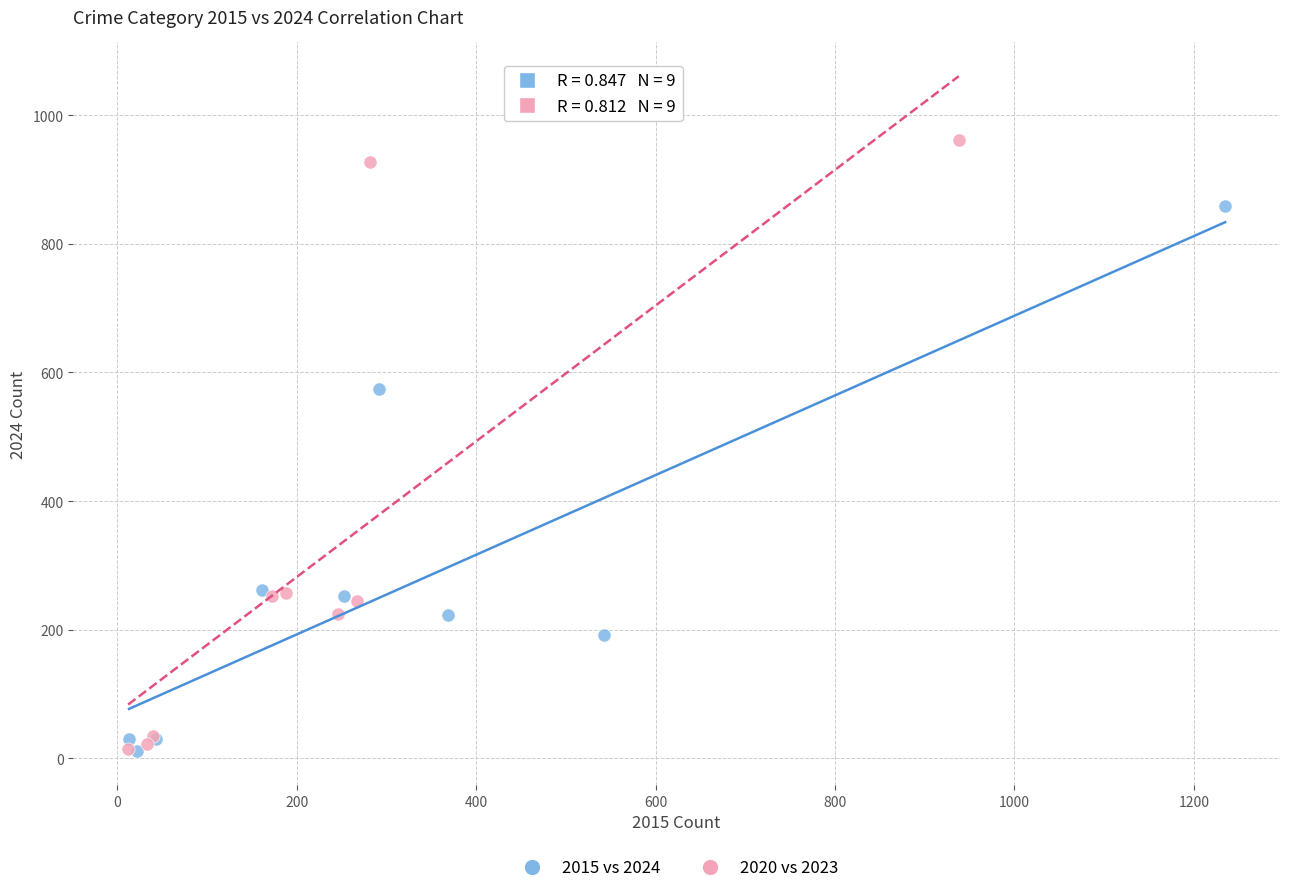

Which series reaches the maximum Y coordinate?

2020 vs 2023